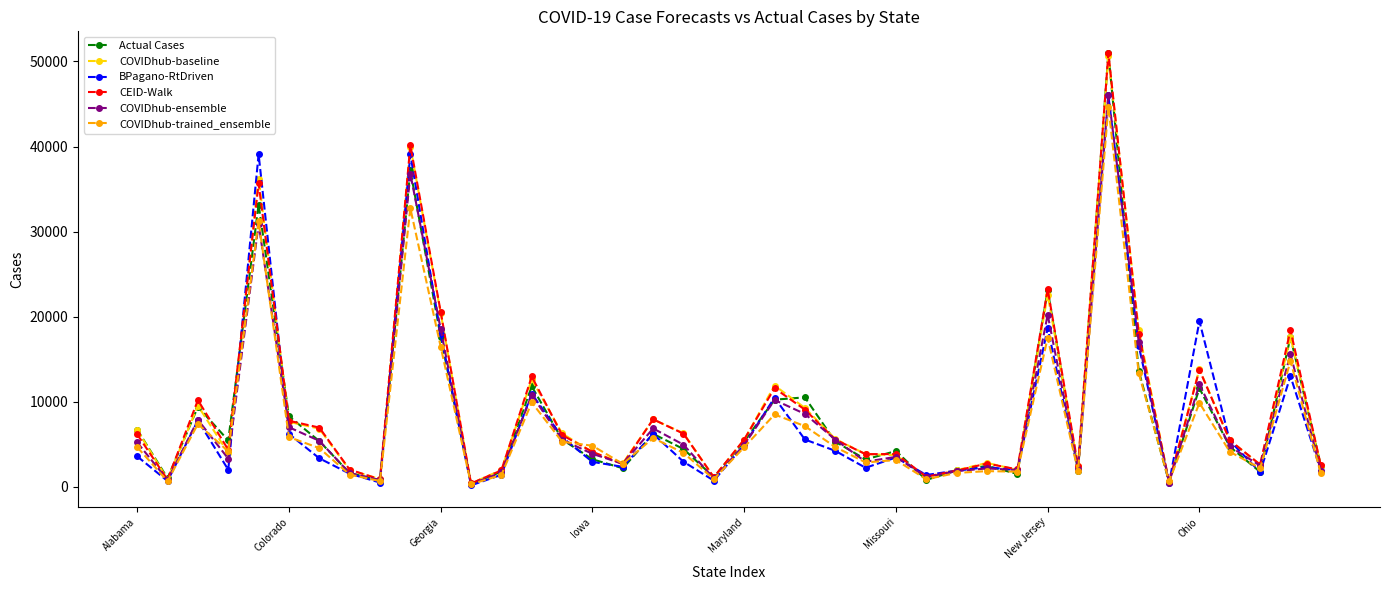

What is the value of the COVIDhub-trained_ensemble point at the 40th from the left?

1593.0